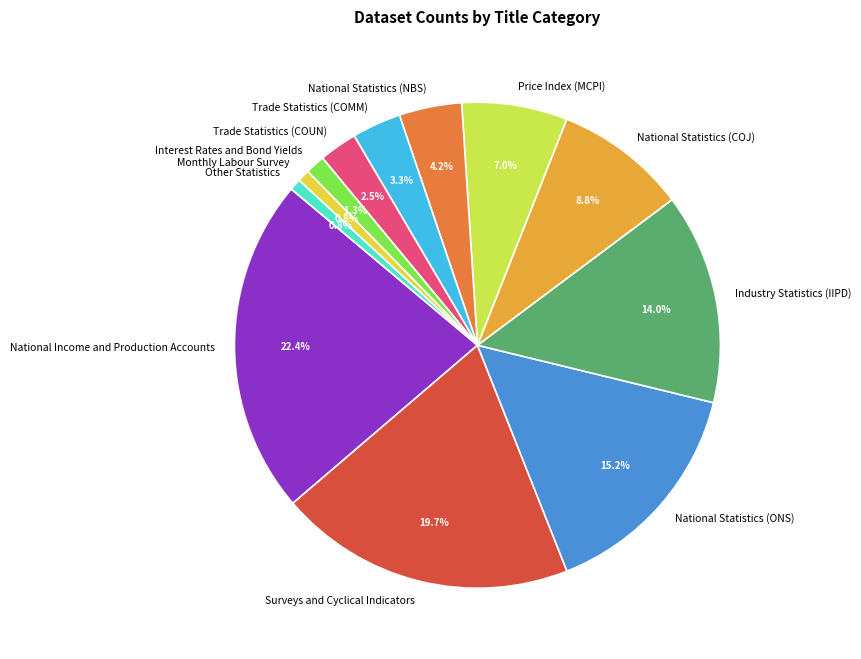

Is Trade Statistics (COMM) the majority of the pie?

No